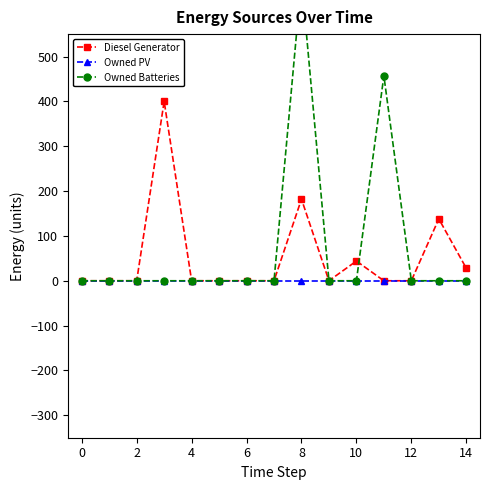

In Owned Batteries, how many points are higher than both neighbors (excluding endpoints)?

2